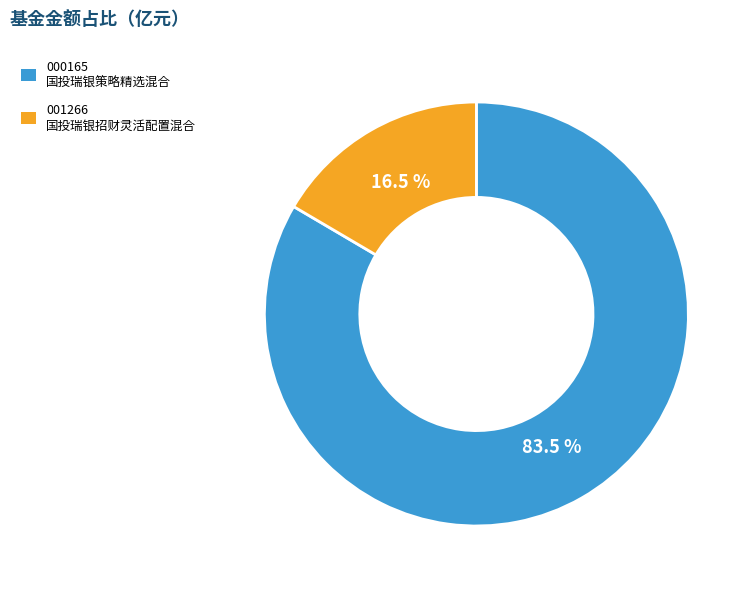

Which slice is the smallest?

001266 国投瑞银招财灵活配置混合